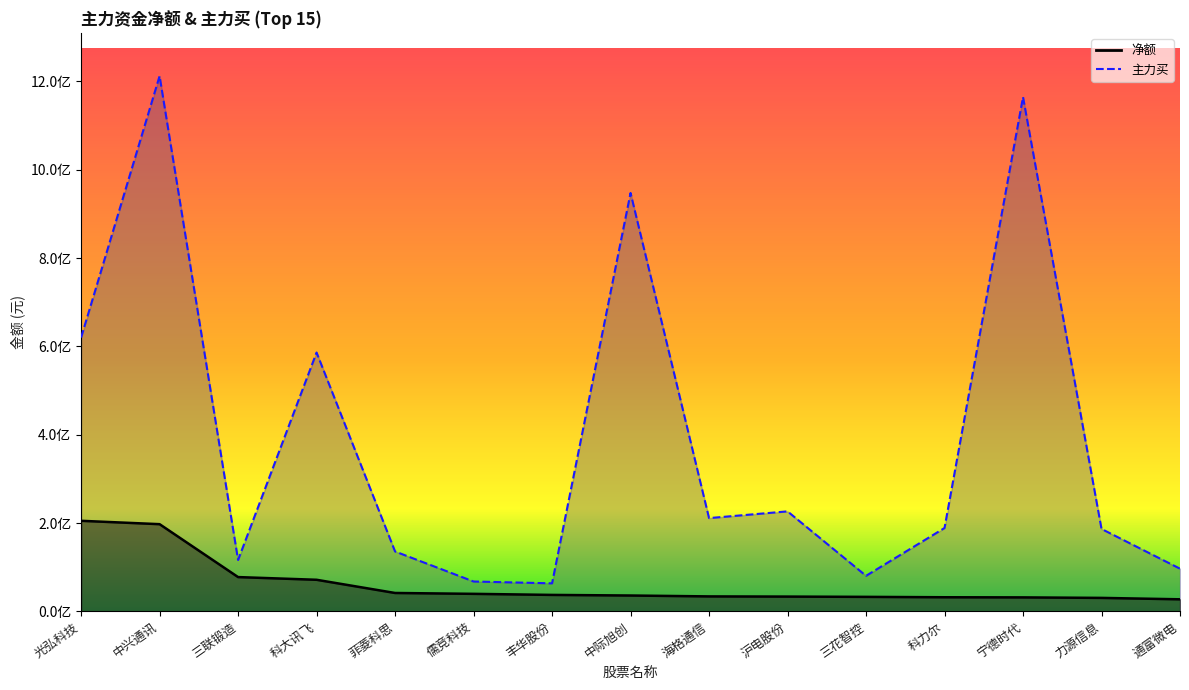

What are all the series names shown in the legend?

净额, 主力买